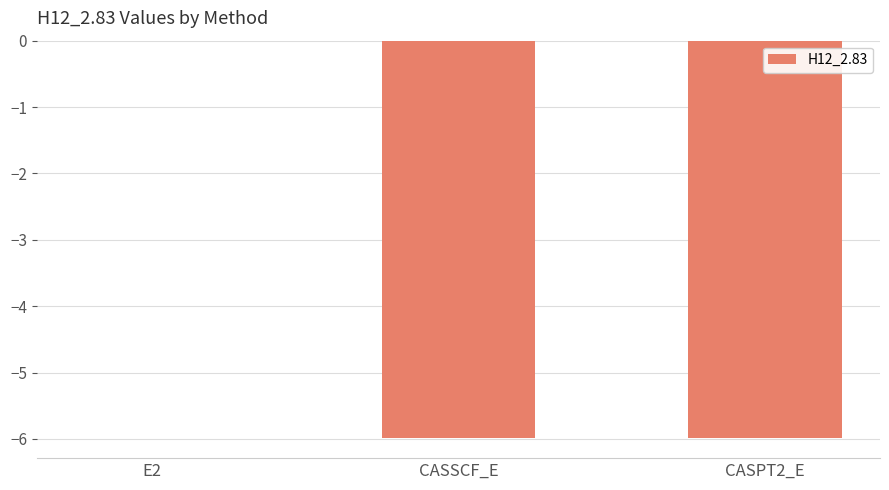

Which category has the highest value across all series?

E2